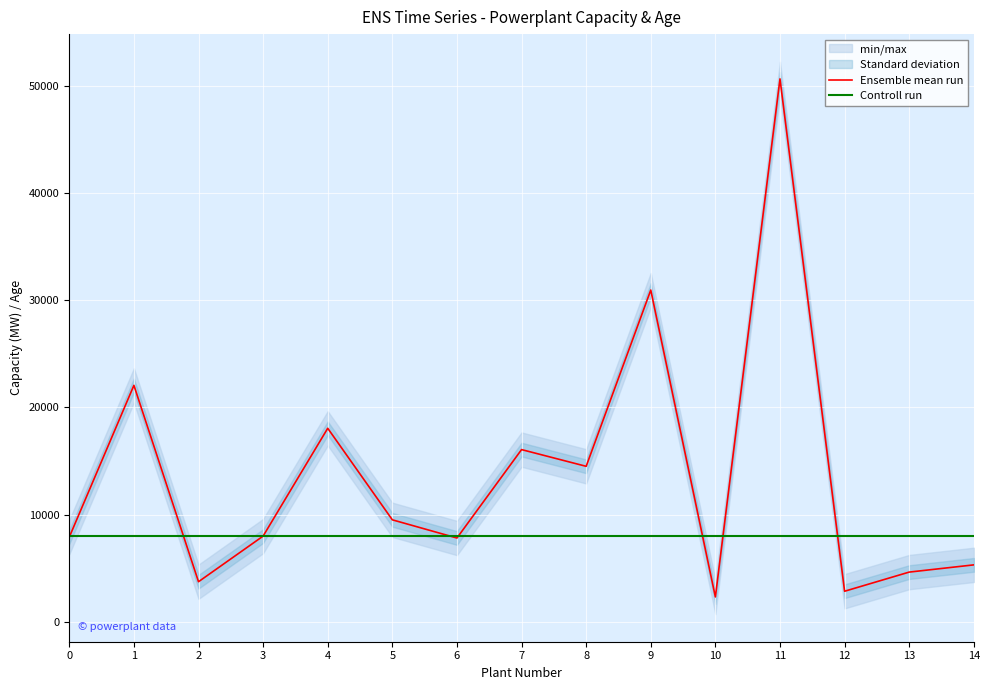

True or false: Controll run has more than 0 points higher than both neighbors.

False